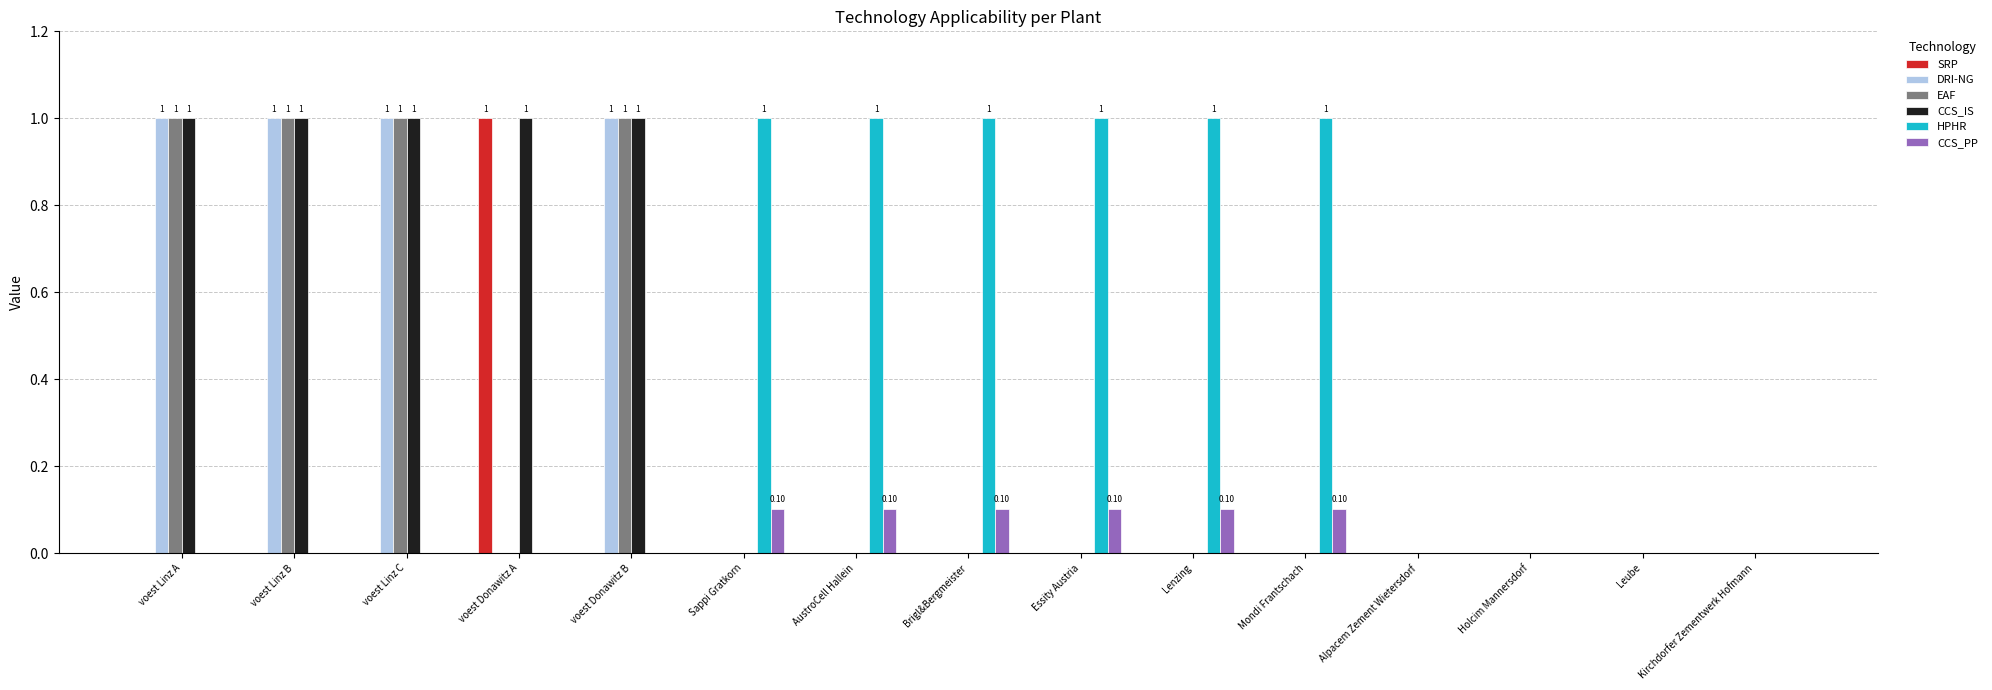

How many data points does each series have?

15